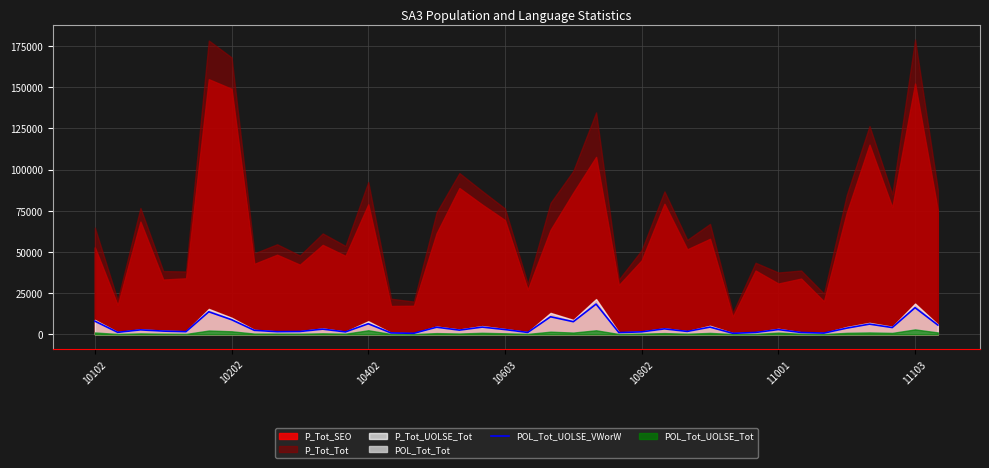

What is the label of the 8th point from the left?

7